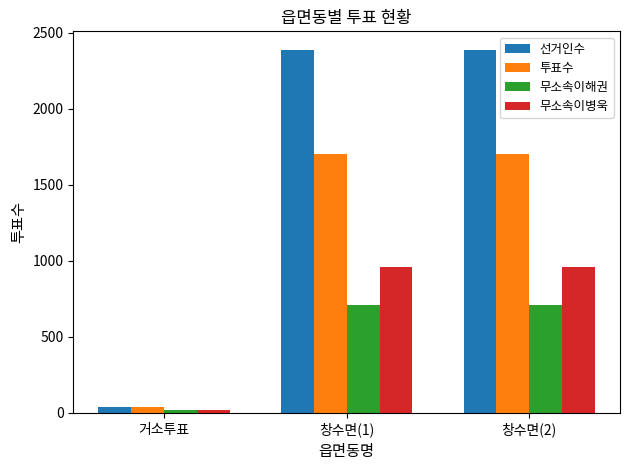

How many bars are there in total?

12